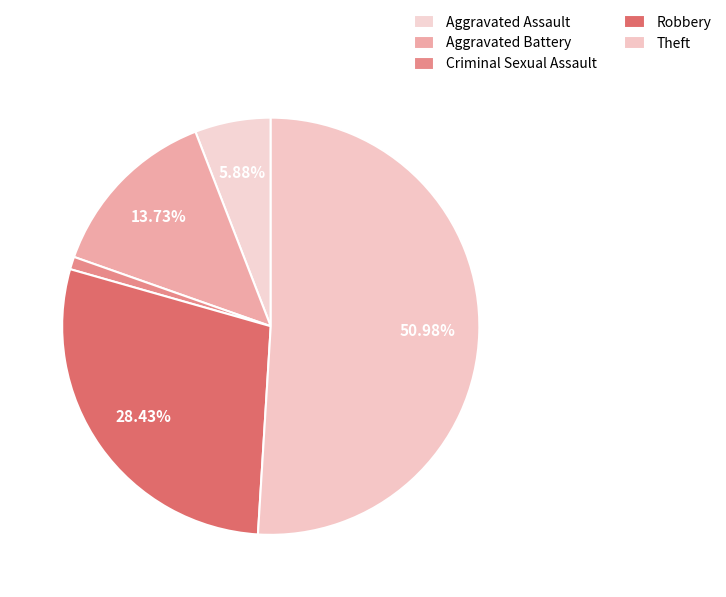

Between Aggravated Battery and Theft, which is larger?

Theft